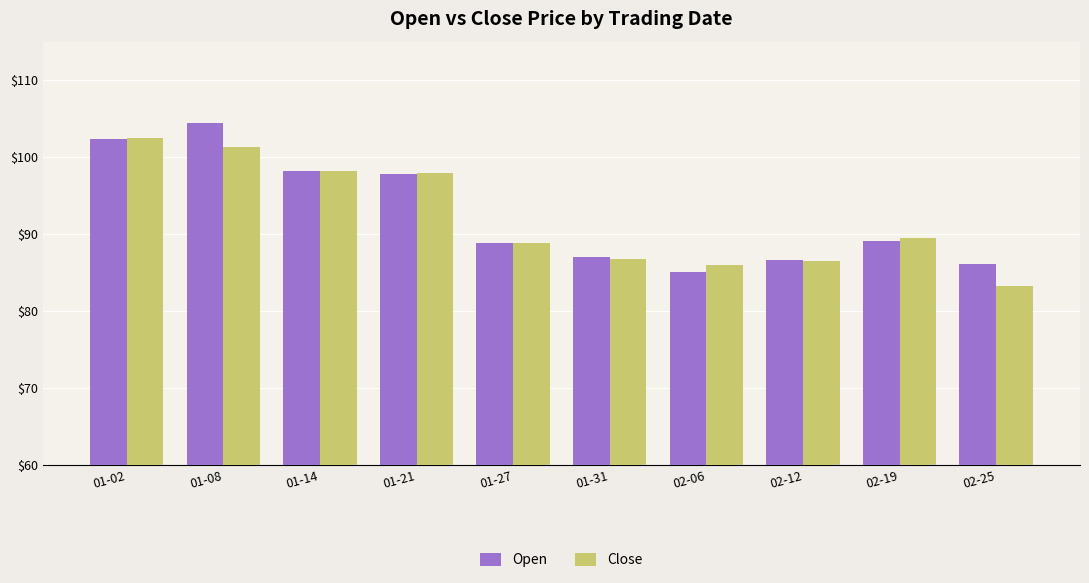

What is the highest value of the Open series?

104.5